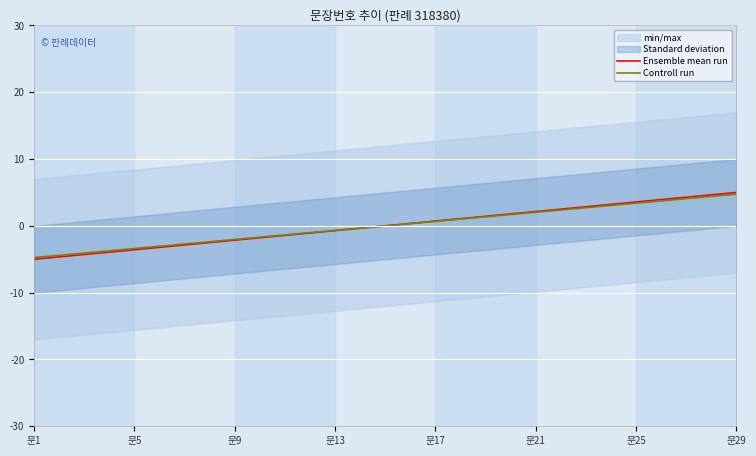

The Controll run series shows 2.0 at 문21. True or false?

True